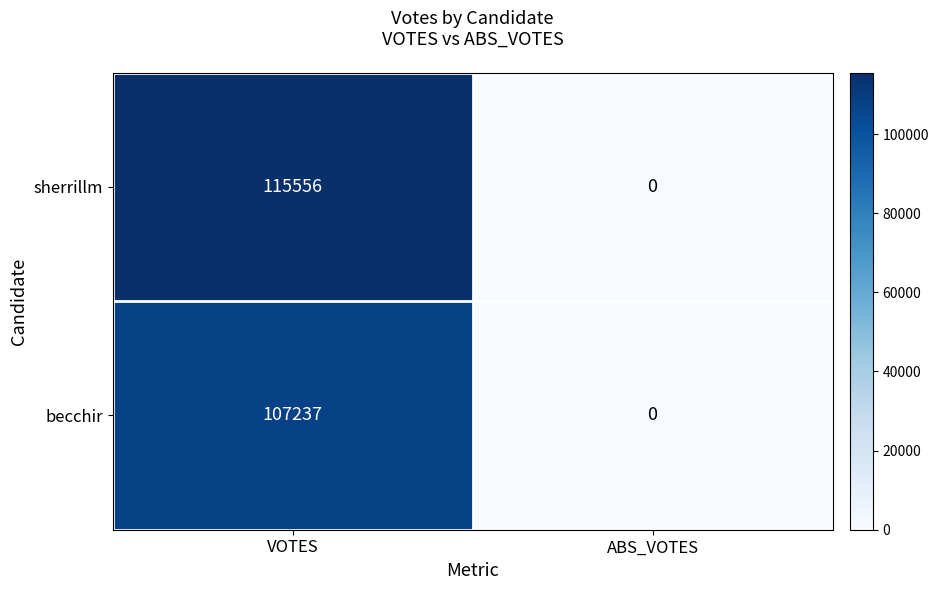

What is the spread (max minus min) of values at VOTES?

8319